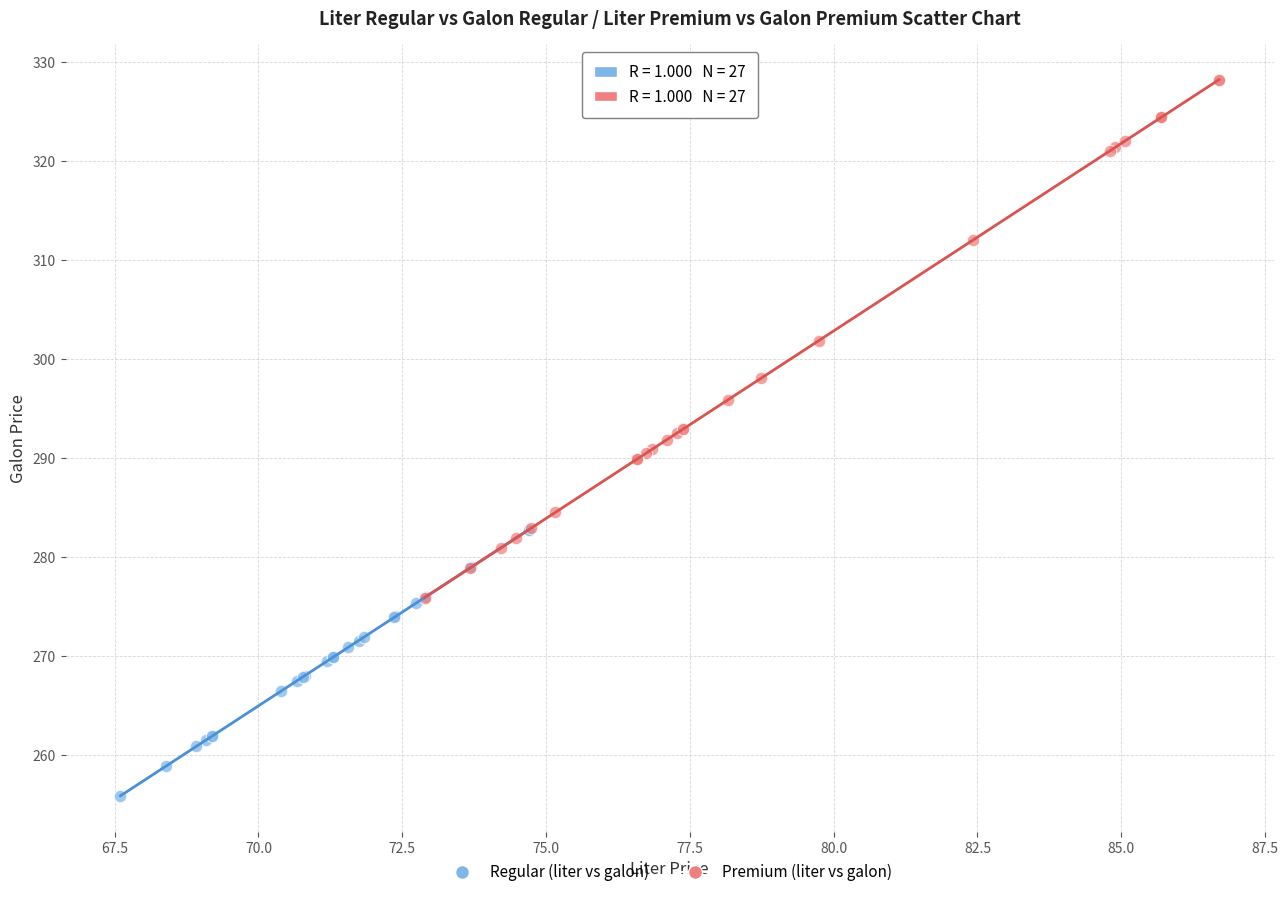

Which series reaches the maximum Y coordinate?

Premium (liter vs galon)